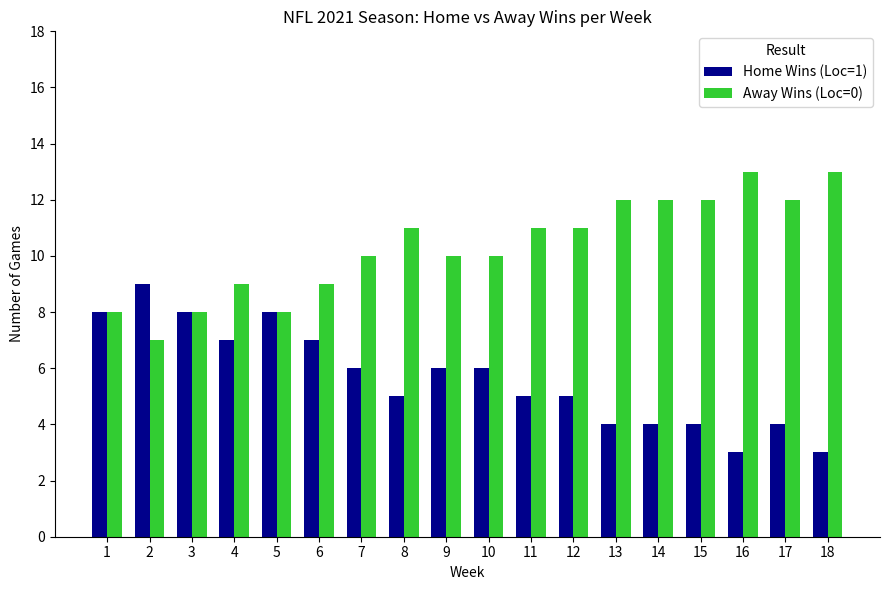

Is it true that Home Wins (Loc=1) equals 2 at 18?

False